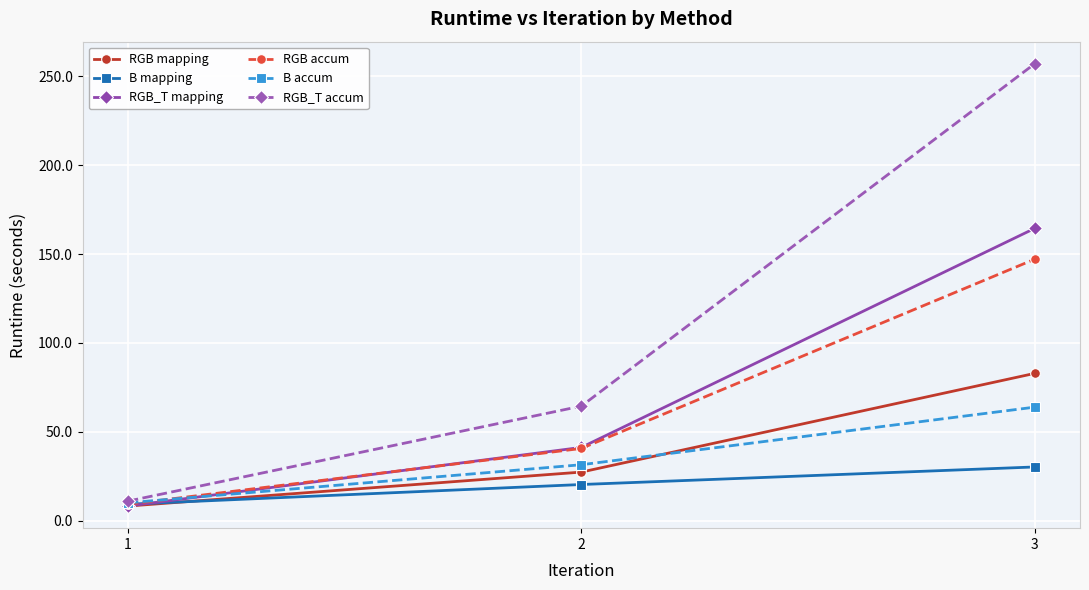

What is the sum of all RGB mapping values?

118.5